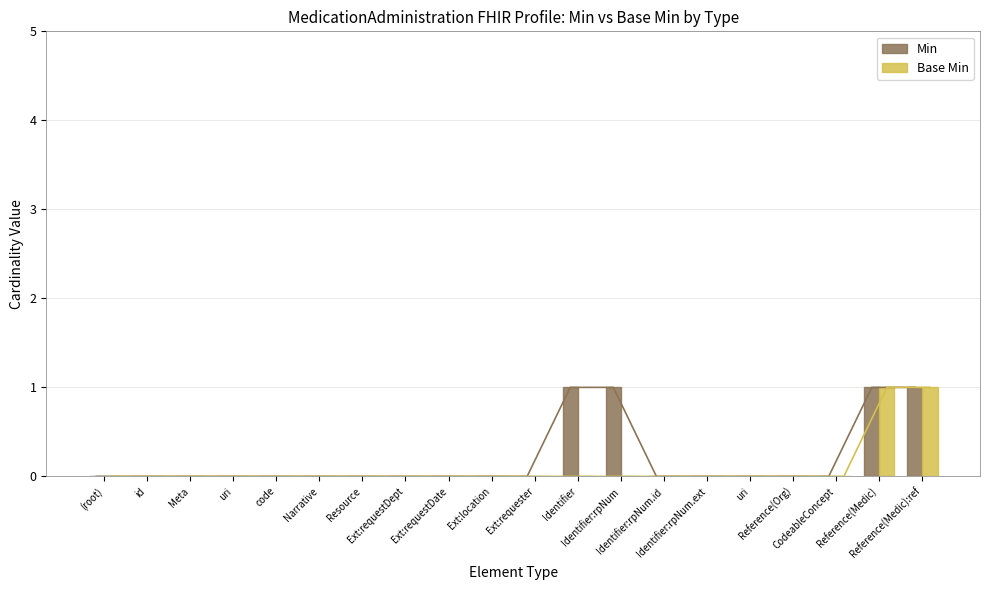

What is the difference between the maximum and second lowest values in the Min series?

1